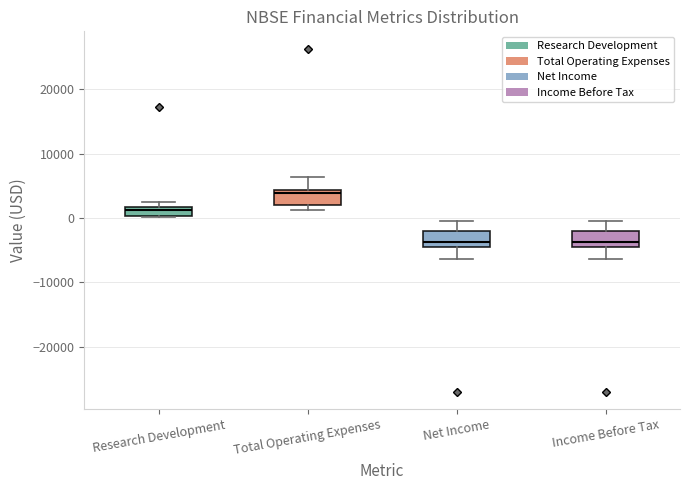

Where is the lower edge of the box for Total Operating Expenses on the y-axis? The values are not printed on the chart, so give them approximately, as read against the axis.

2000